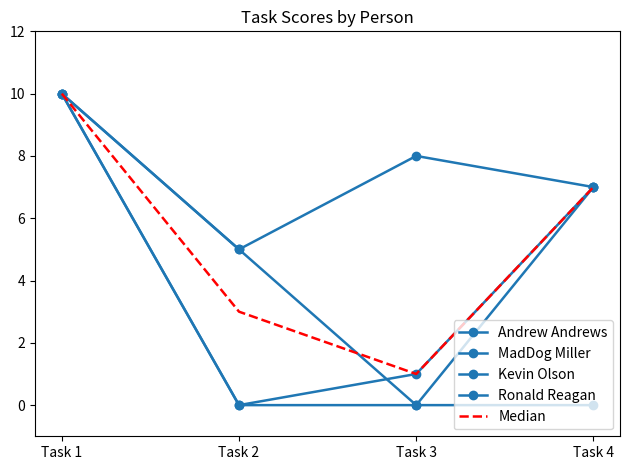

What is the value of the Andrew Andrews point at the 1st from the left?

10